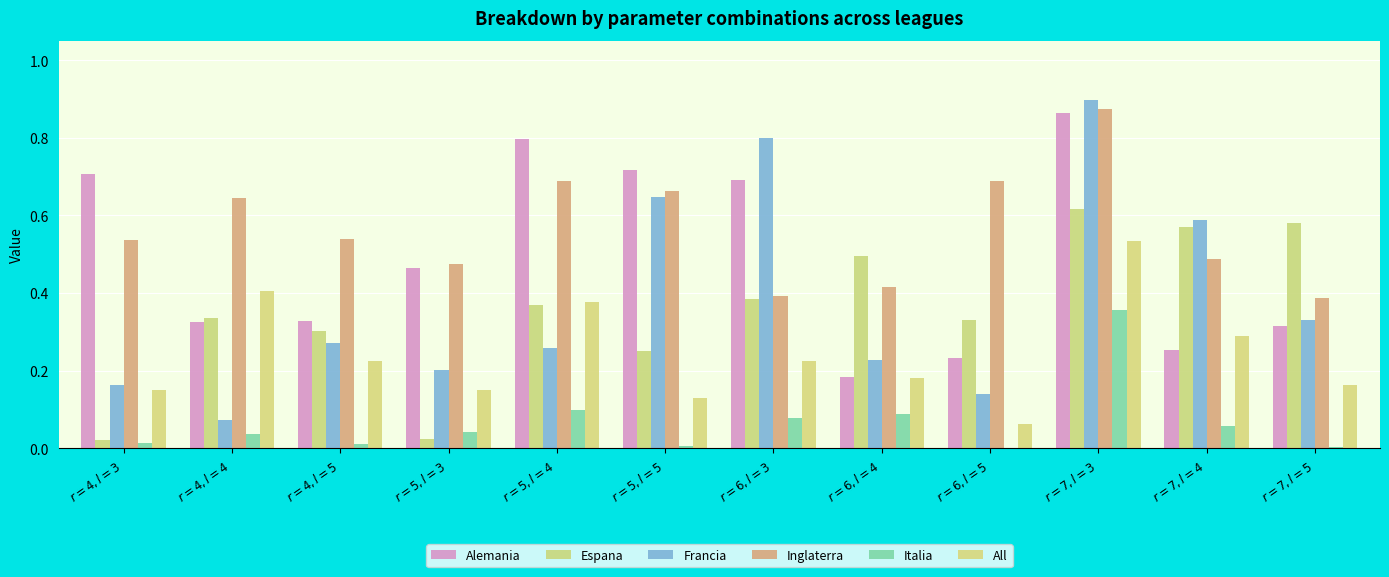

What value does the Francia series have at $r = 5, l = 3$?

0.2